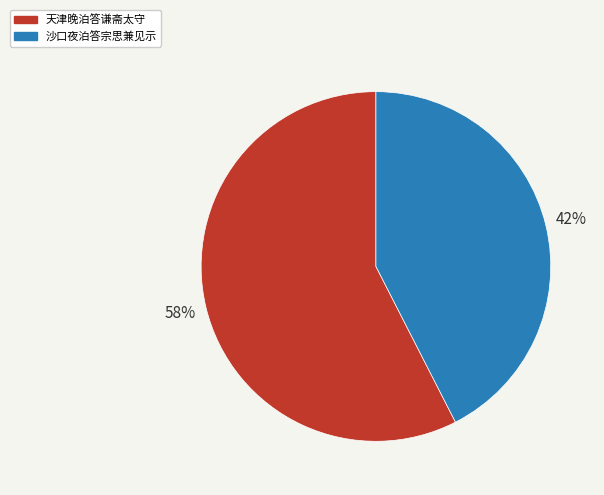

Is it true that 沙口夜泊答宗思兼见示 is 42% of the pie?

True